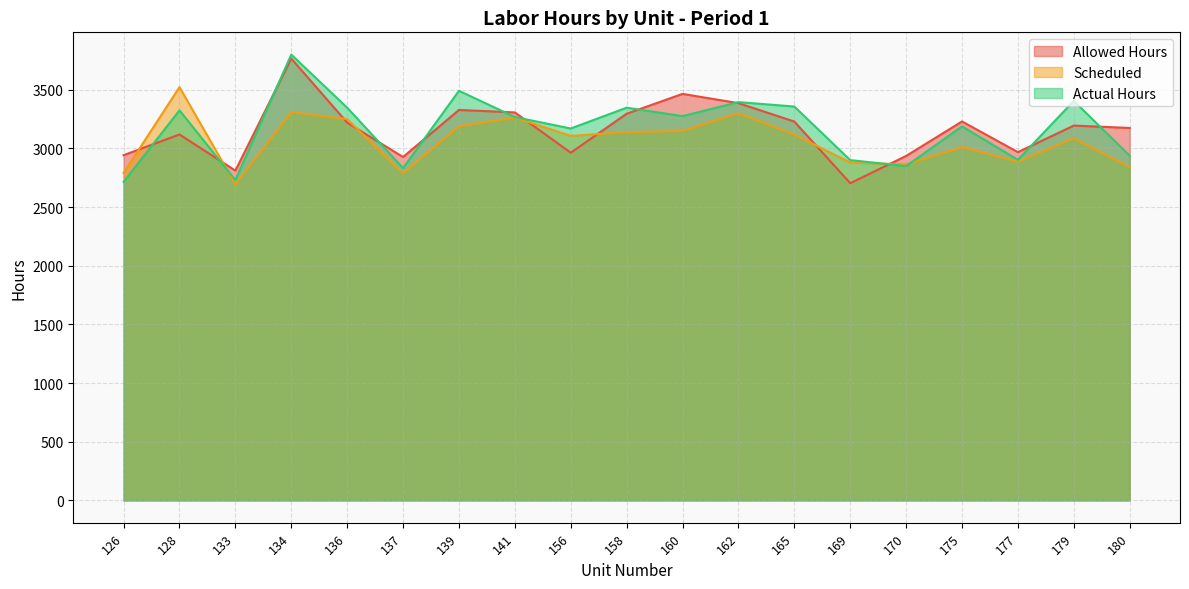

Rank the series by their maximum value, from lowest to highest.

Scheduled, Allowed Hours, Actual Hours